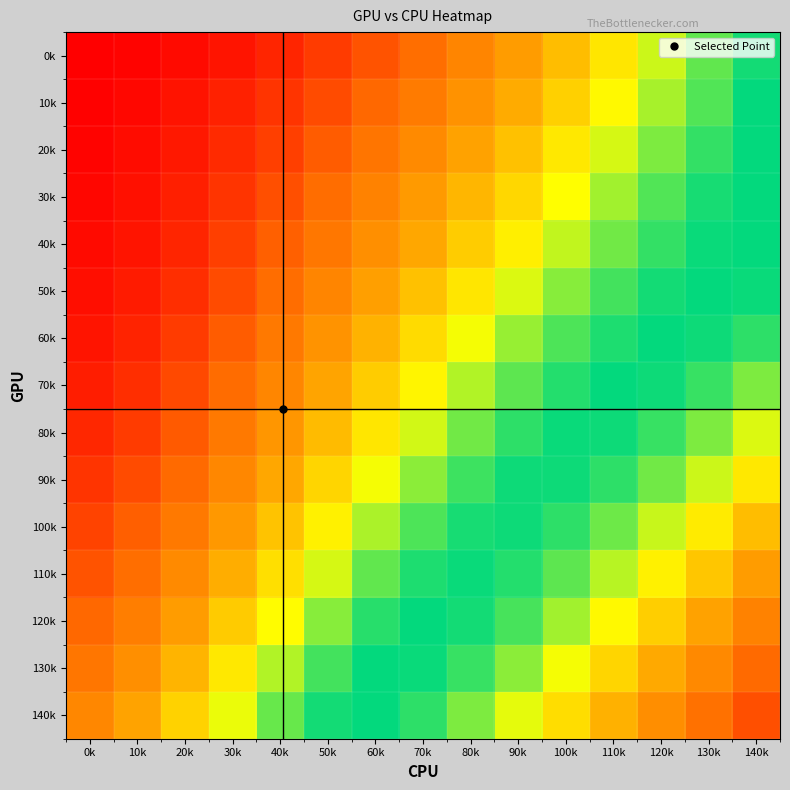

Between 60k and 130k, which is larger?

130k